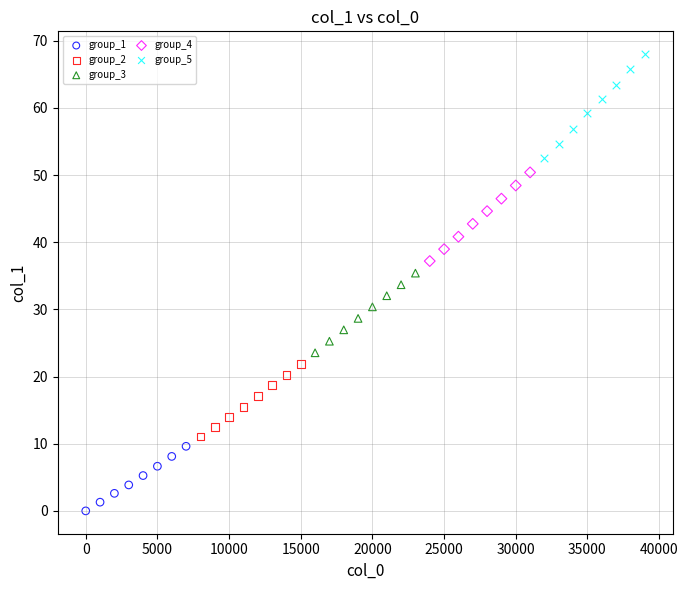

Which series has the largest Y range (max minus min)?

group_5